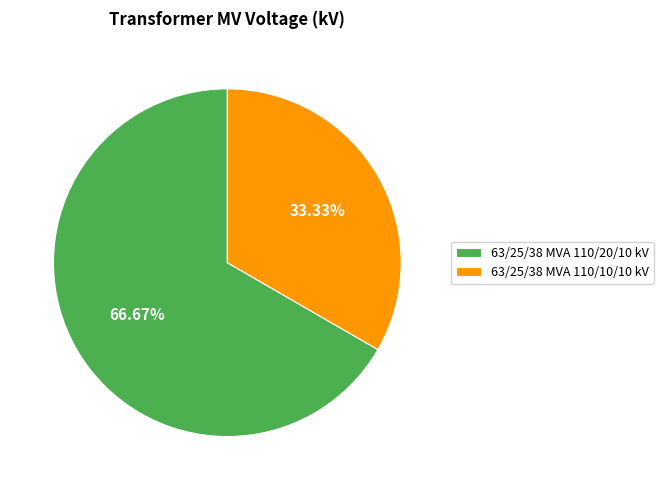

Count the number of slices in the pie.

2